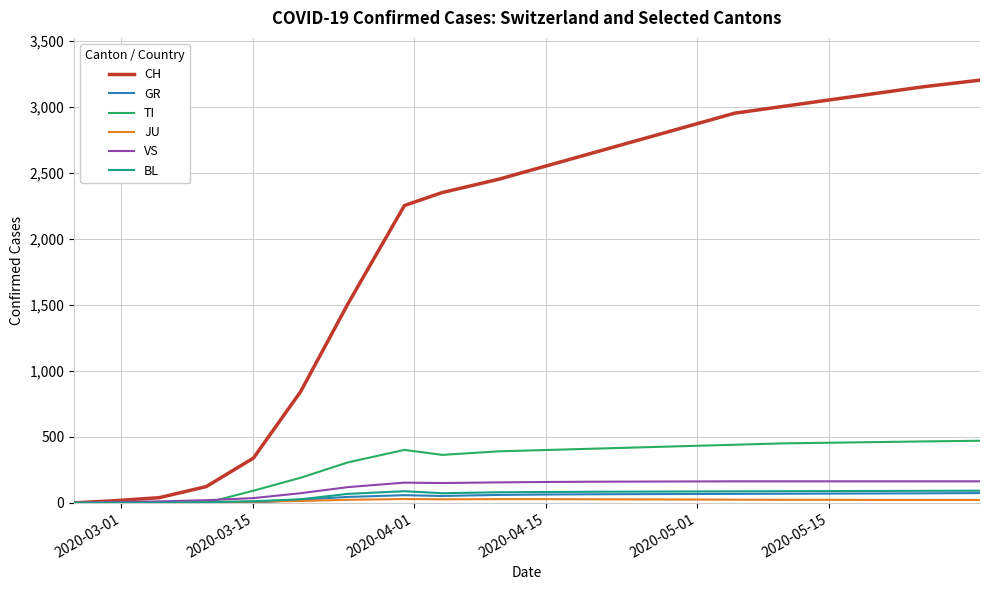

Which series has the largest range (max minus min)?

CH